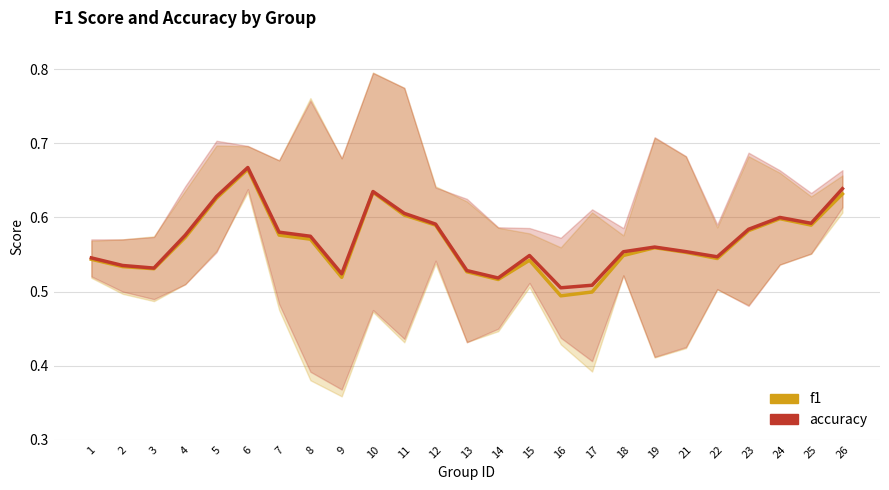

Reading left to right, what are all the values shown in this chart?

f1: 0.5	0.5	0.5	0.6	0.6	0.7	0.6	0.6	0.5	0.6	0.6	0.6	0.5	0.5	0.5	0.5	0.5	0.5	0.6	0.6	0.5	0.6	0.6	0.6	0.6
accuracy: 0.5	0.5	0.5	0.6	0.6	0.7	0.6	0.6	0.5	0.6	0.6	0.6	0.5	0.5	0.5	0.5	0.5	0.6	0.6	0.6	0.5	0.6	0.6	0.6	0.6